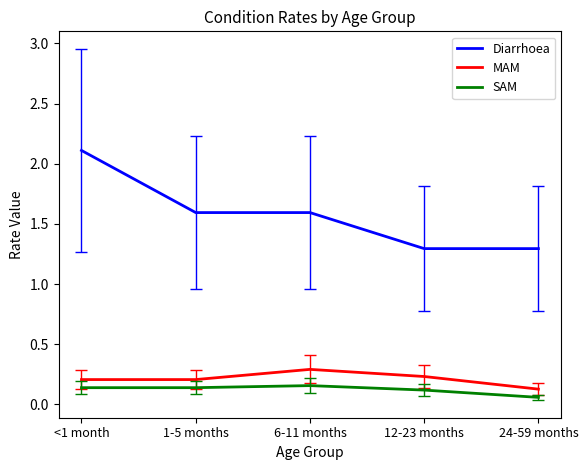

What is the approximate value of Diarrhoea at 12-23 months?

1.3